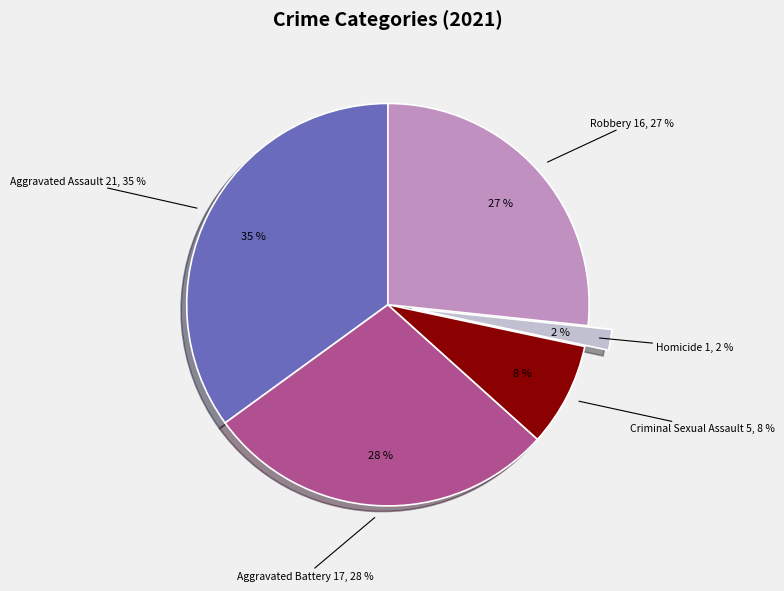

True or false: Aggravated Battery accounts for 28% of the total.

True